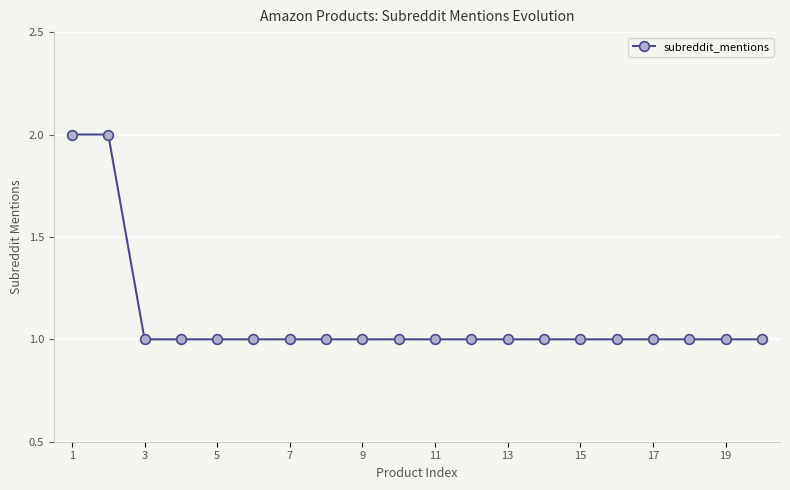

What is the sum of all values?

22